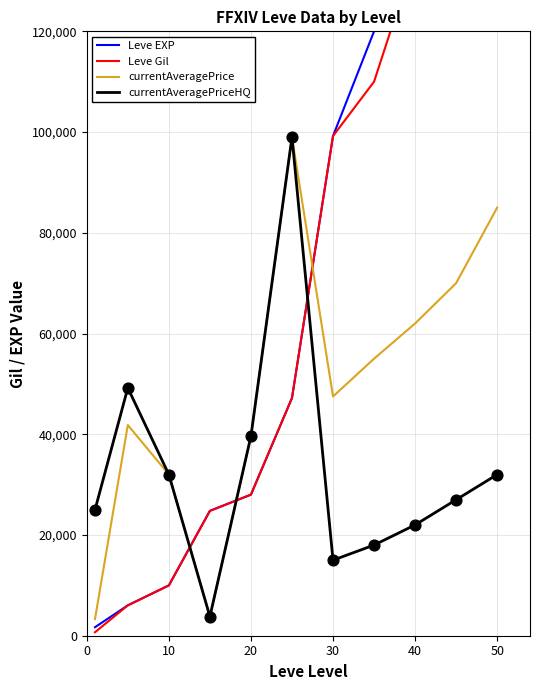

Which series has the largest total across all categories?

Leve EXP